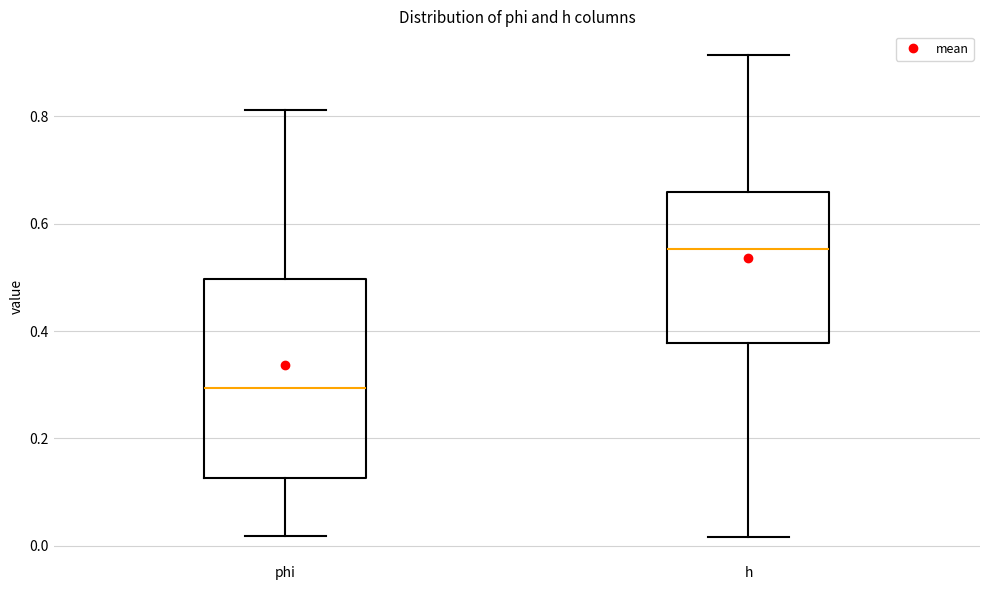

Which box's median line is the highest?

h